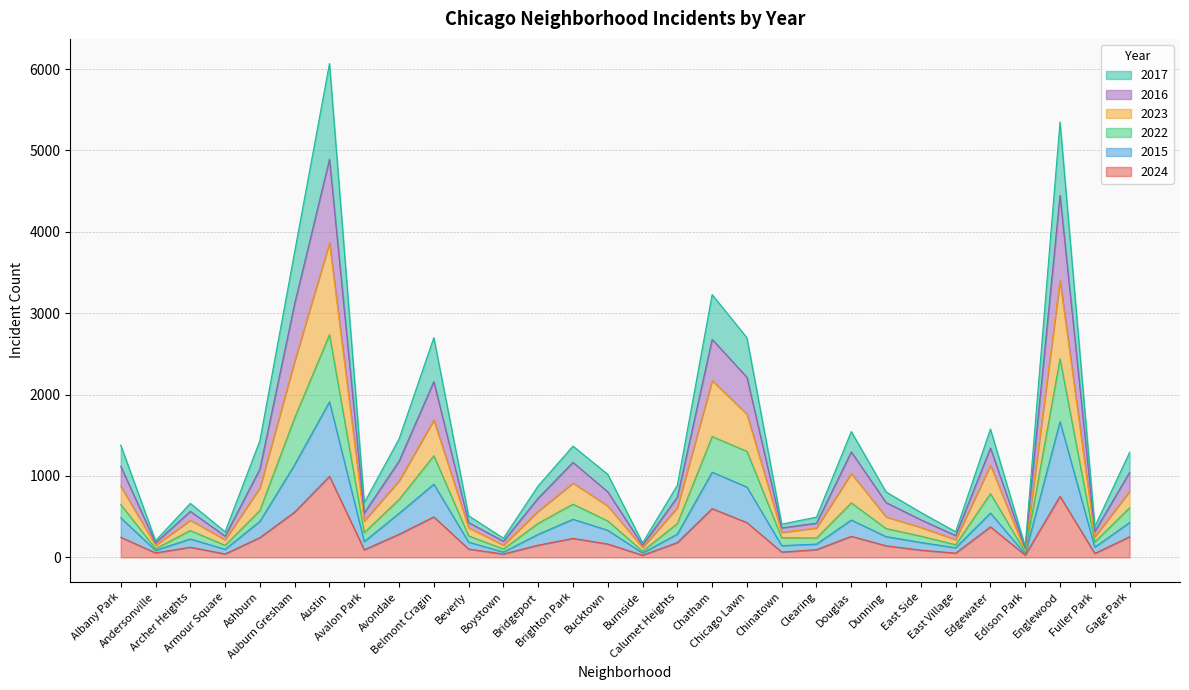

The 2016 series shows 1171 at Calumet Heights. True or false?

False